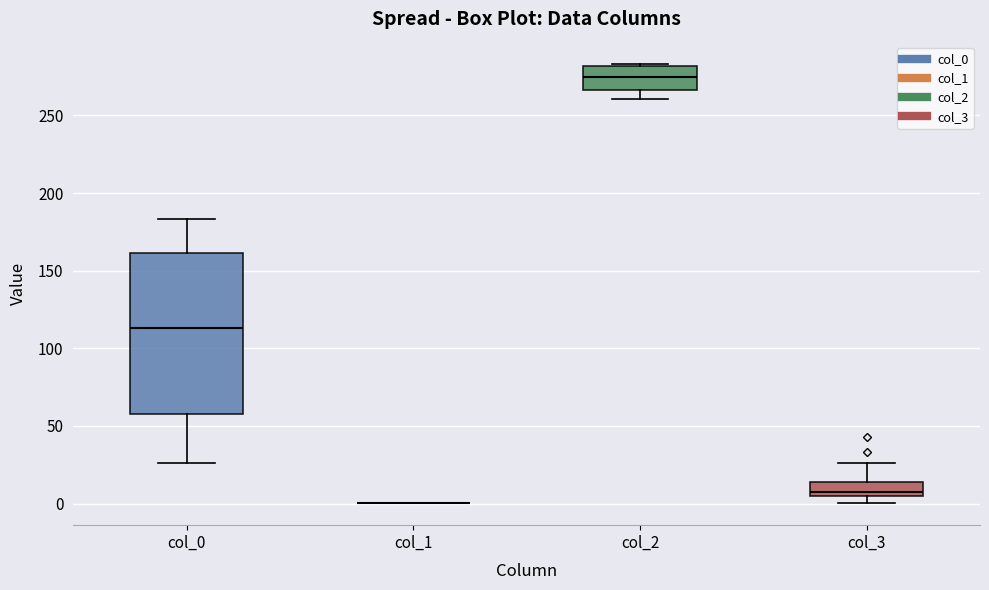

Reading left to right, read every box against the y-axis: the position of its median line, the range the box covers, and the ends of its whiskers. The values are not printed on the chart, so give them approximately, as read against the axis.

col_0: median 115, box 60 to 160, whiskers 25 to 185
col_1: box collapsed to a line at 0, whiskers 0 to 0
col_2: median 275, box 265 to 280, whiskers 260 to 285
col_3: median 10, box 5 to 15, whiskers 0 to 25